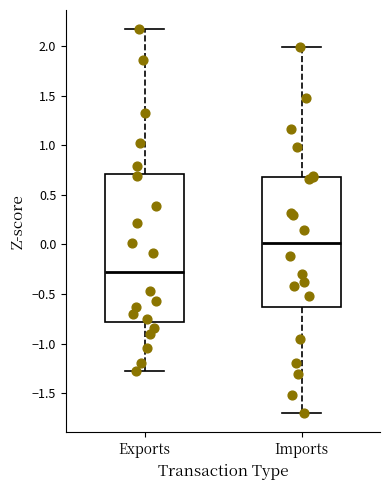

Reading left to right, read every box against the y-axis: the position of its median line, the range the box covers, and the ends of its whiskers. The values are not printed on the chart, so give them approximately, as read against the axis.

Exports: median -0.30, box -0.80 to 0.70, whiskers -1.30 to 2.15
Imports: median 0.00, box -0.65 to 0.70, whiskers -1.70 to 2.00